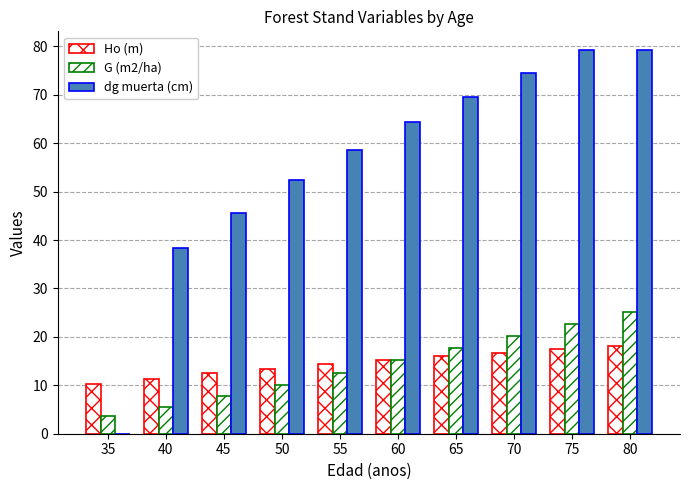

How many data points in Ho (m) are above 15?

5